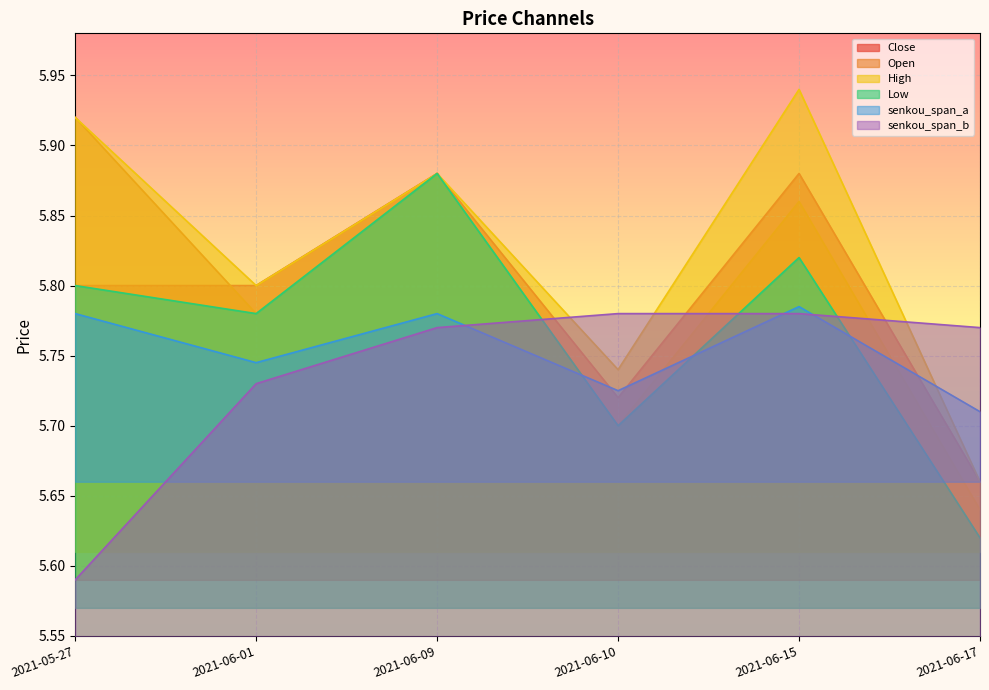

What is the difference between the maximum and minimum values in the senkou_span_b series?

0.2